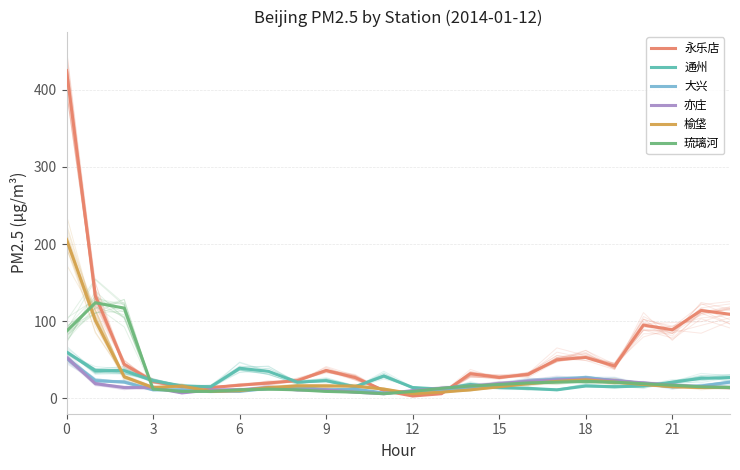

Which has a higher value, 23 or 8?

23